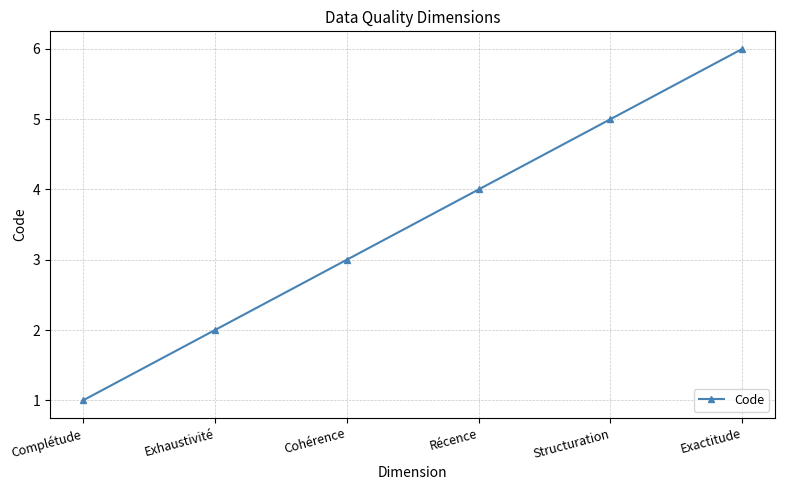

Count the values in the range 2 to 5.

4